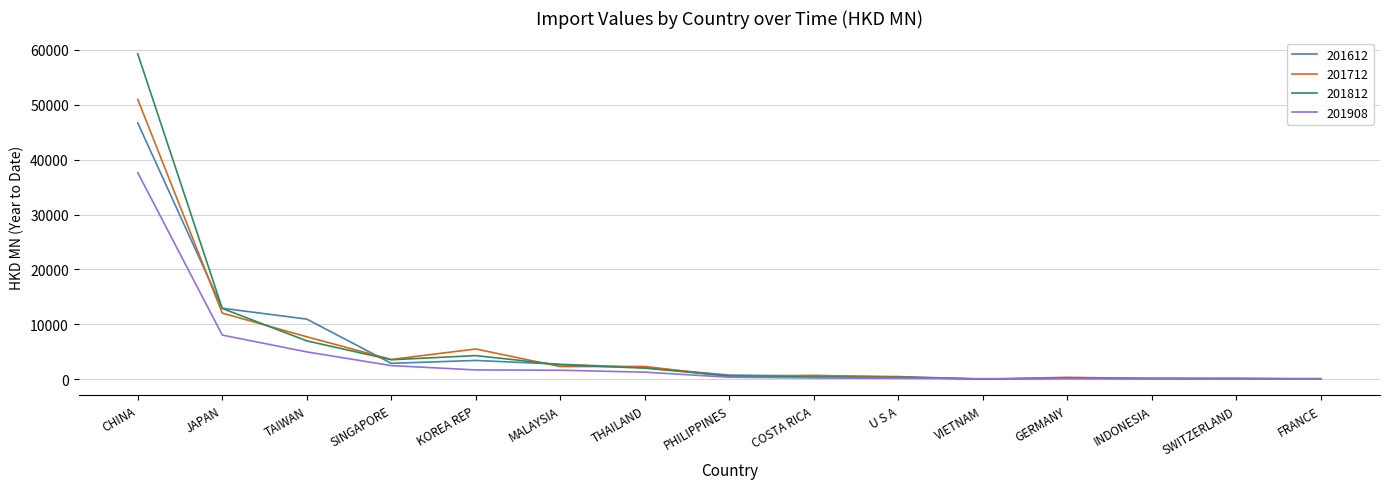

Where is 201908 nearest to the value 18836?

JAPAN